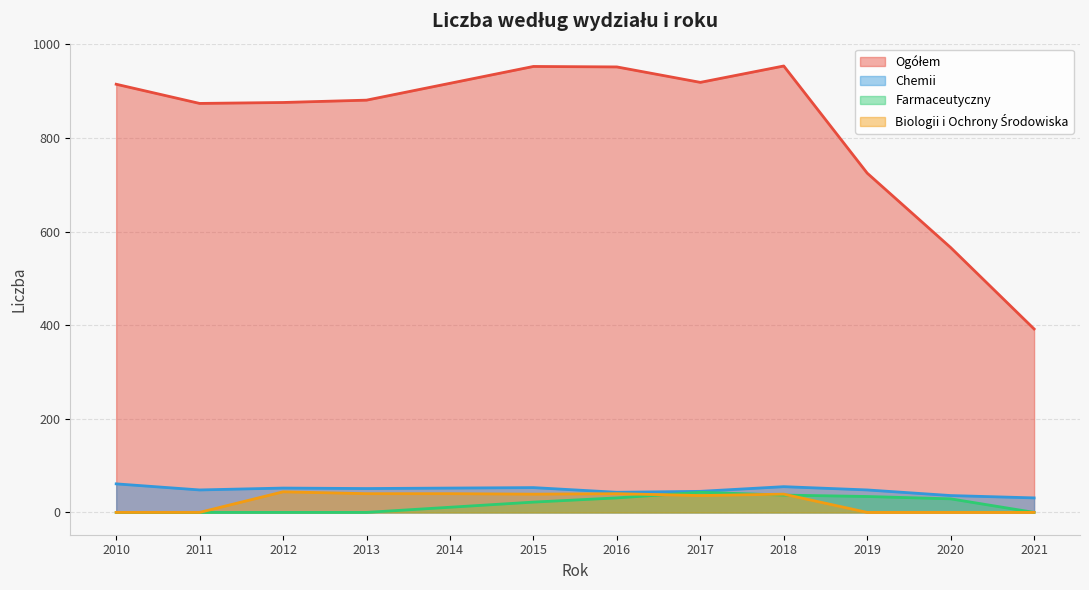

Rank the series at 2012 from highest to lowest value.

Ogółem, Chemii, Biologii i Ochrony Środowiska, Farmaceutyczny